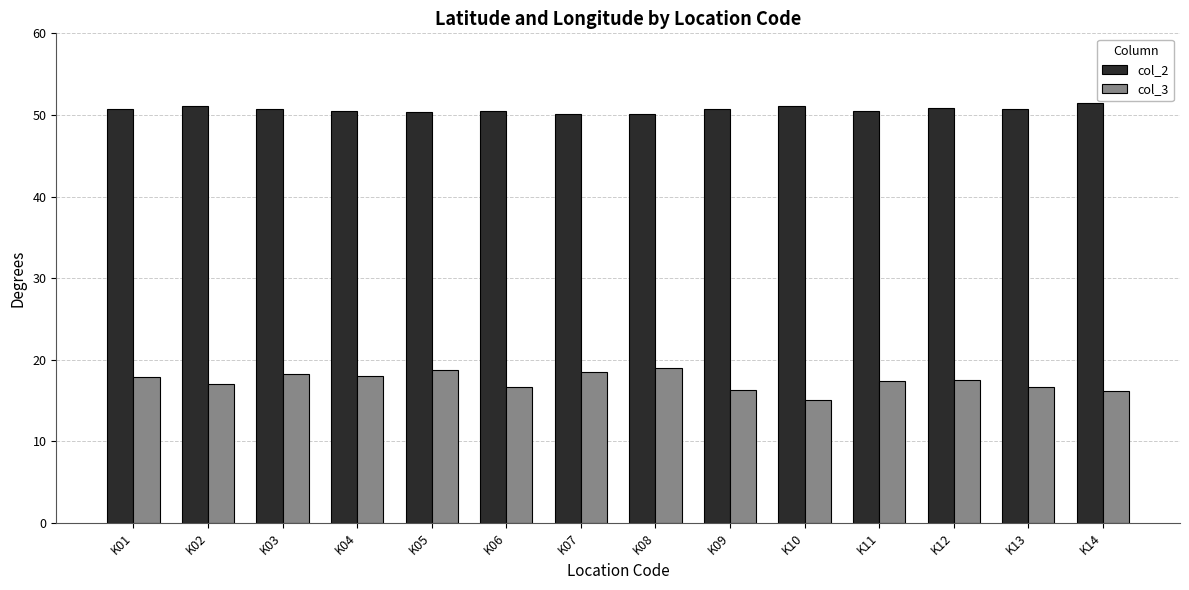

What are all the series names shown in the legend?

col_2, col_3